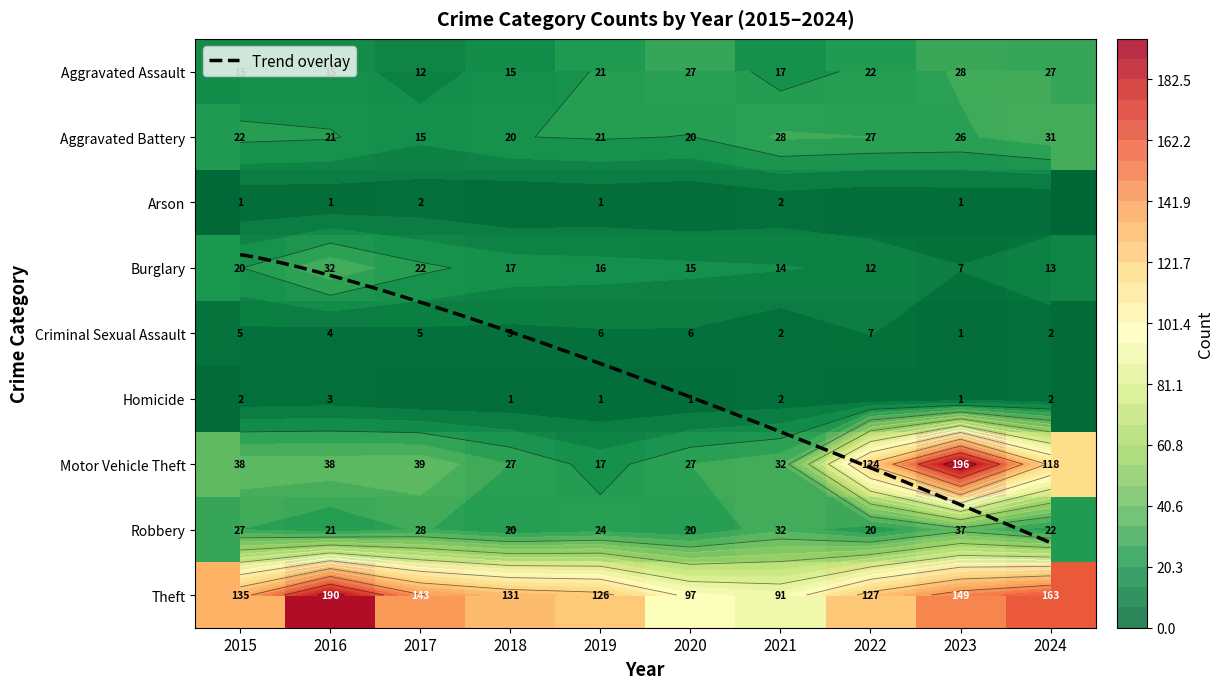

Rank the series at 2018 from lowest to highest value.

Arson, Homicide, Criminal Sexual Assault, Aggravated Assault, Burglary, Aggravated Battery, Robbery, Motor Vehicle Theft, Theft